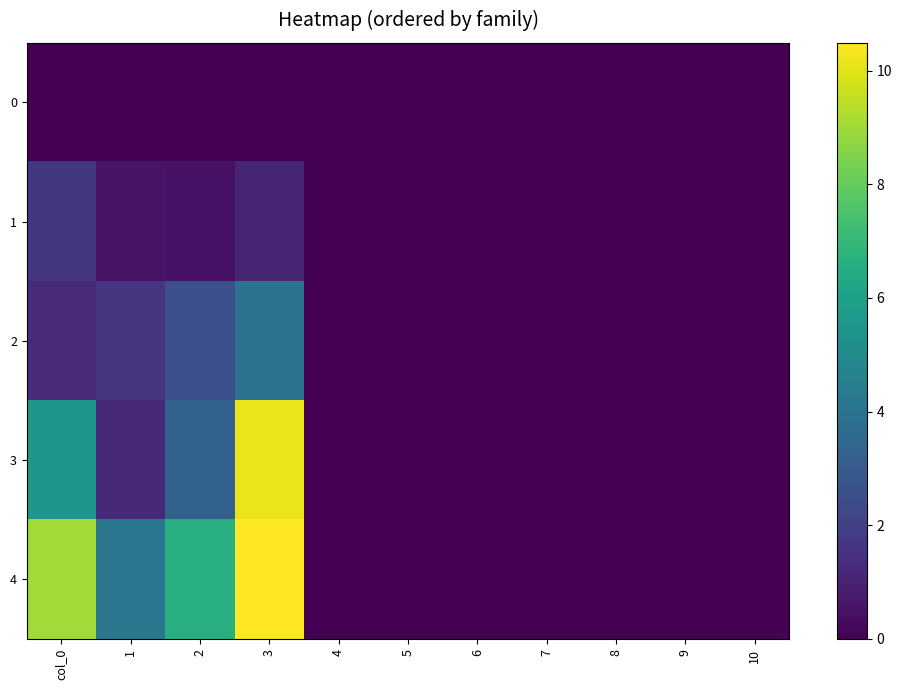

Which series changed the most between col_0 and 9?

4